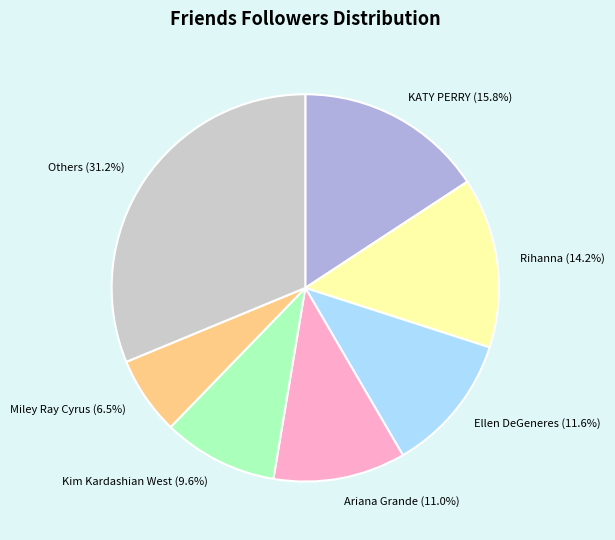

Is there a majority slice in this chart?

No